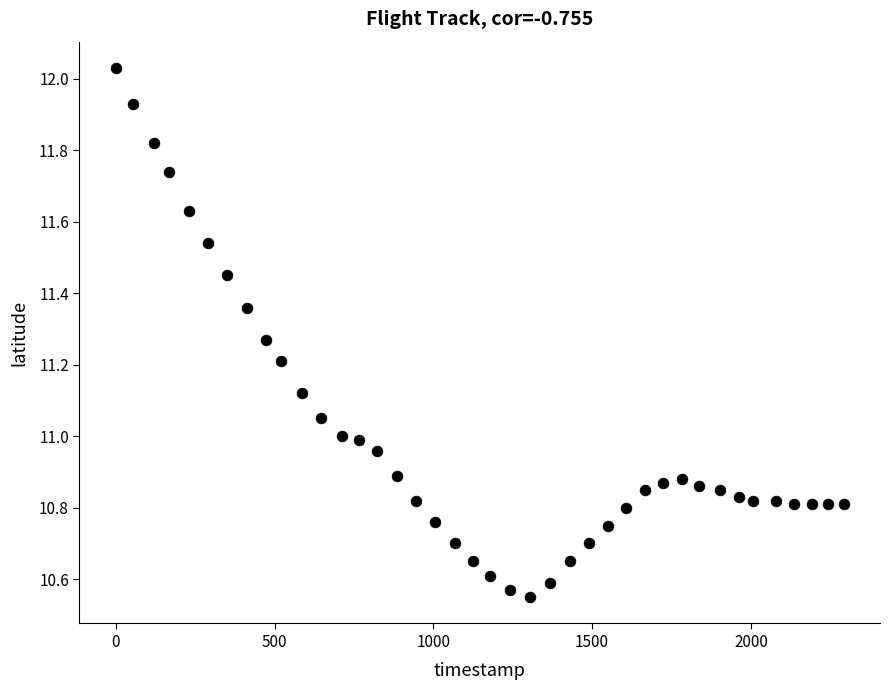

What is the range of Y values (max minus min)?

1.5